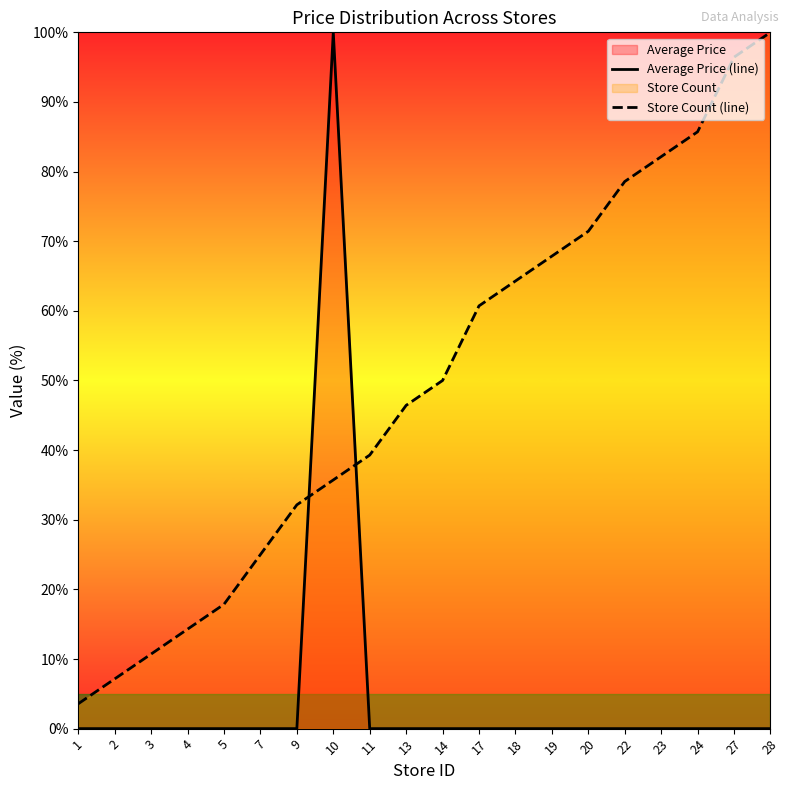

What is the maximum value for Store Count (line)?

100.0